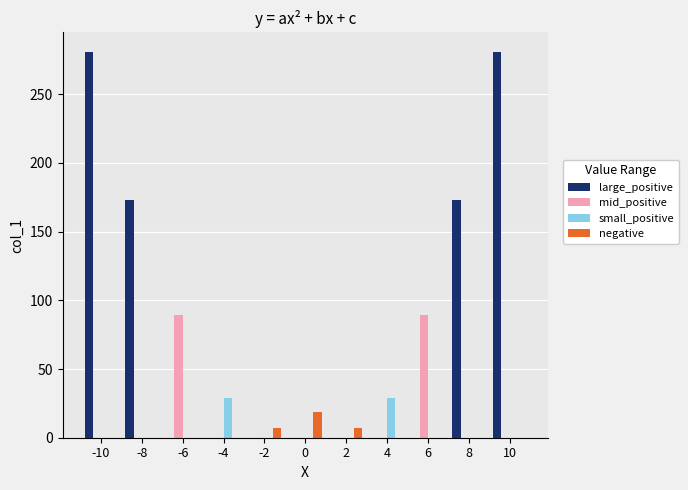

What is the sum of all large_positive values?

908